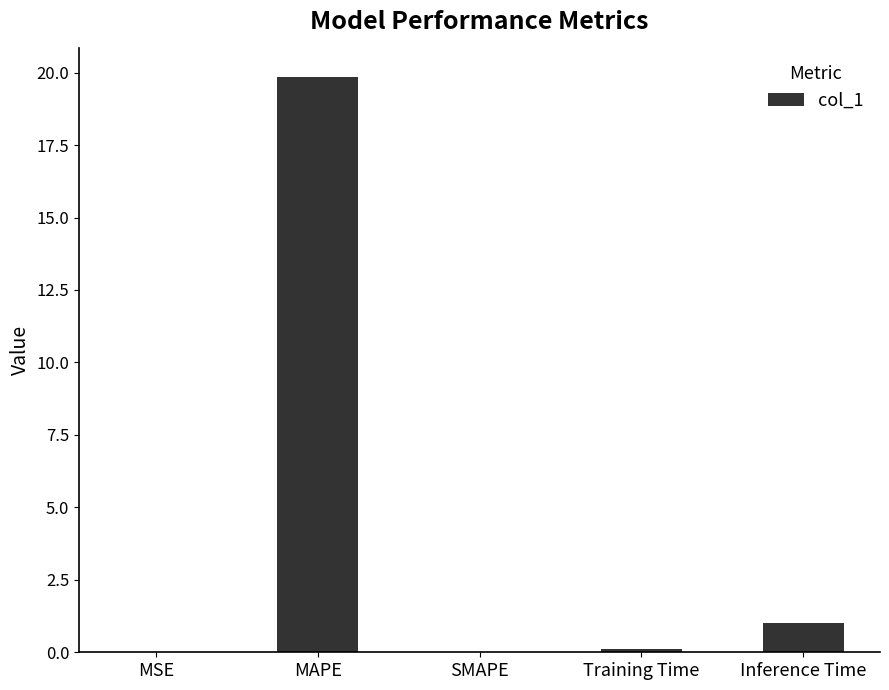

Count the number of data series in this chart.

1